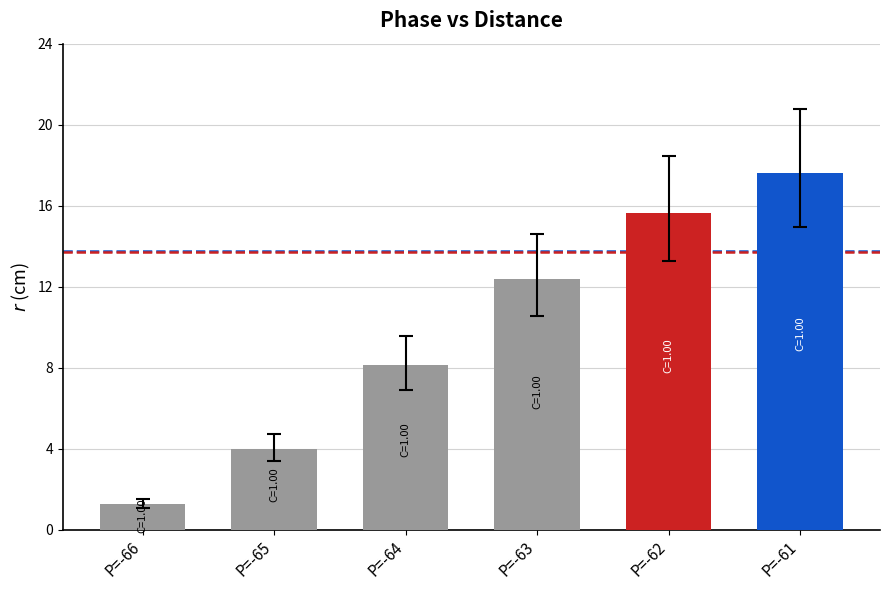

Are the bars horizontal?

No